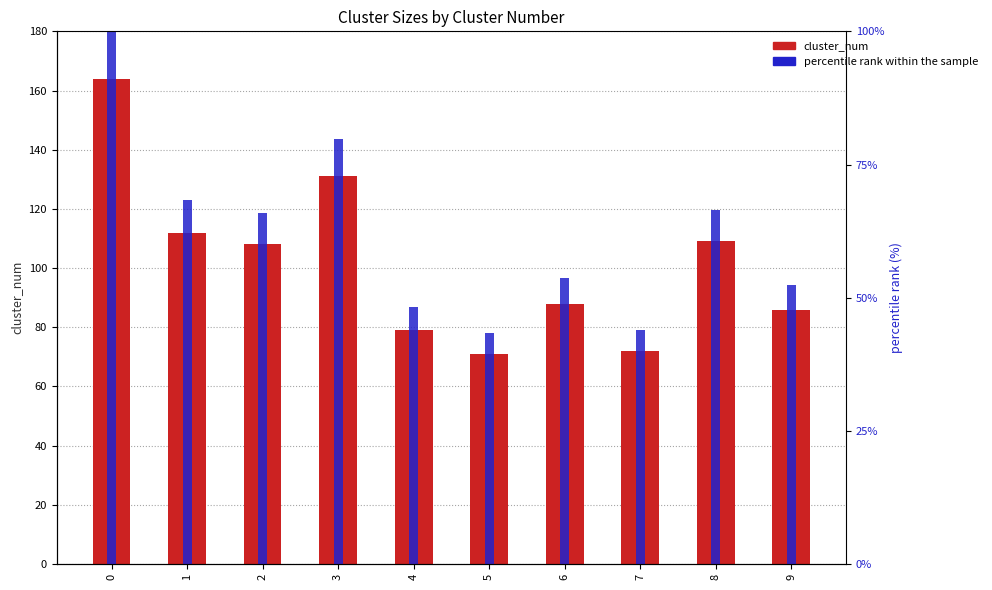

Is it true that percentile rank equals 77.8 at 9?

False